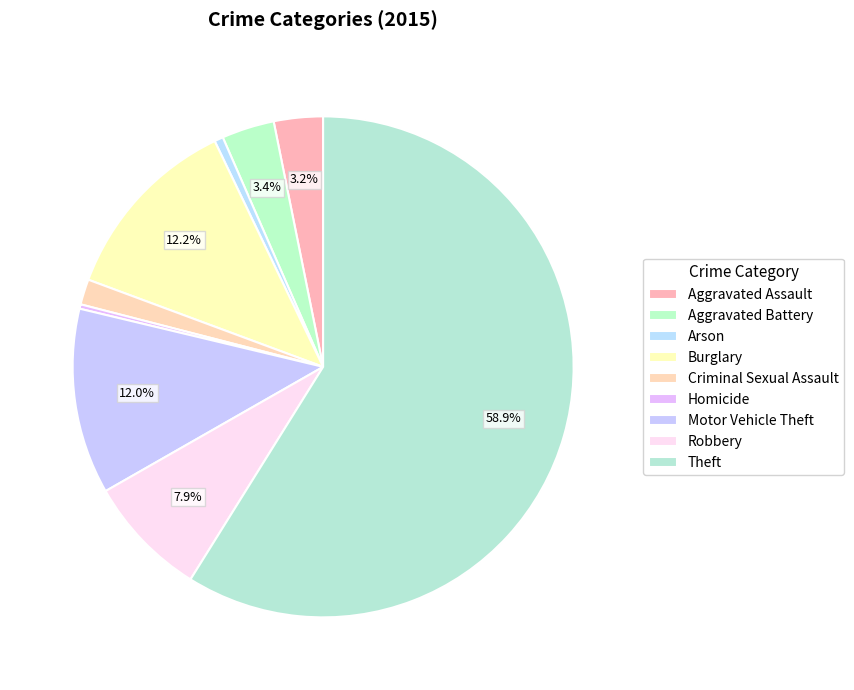

What is the largest slice in the pie chart?

Theft